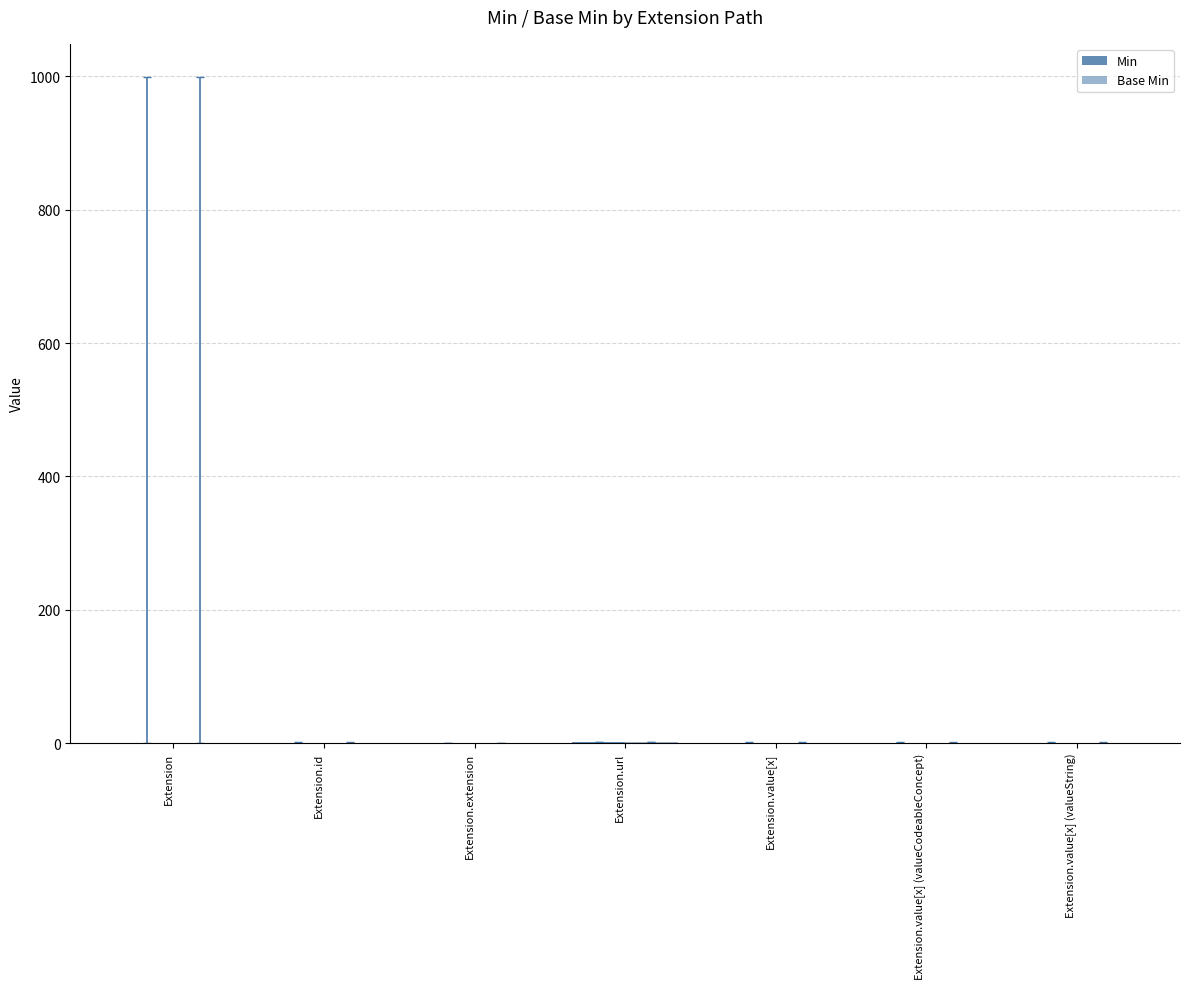

How many groups of bars are there?

7